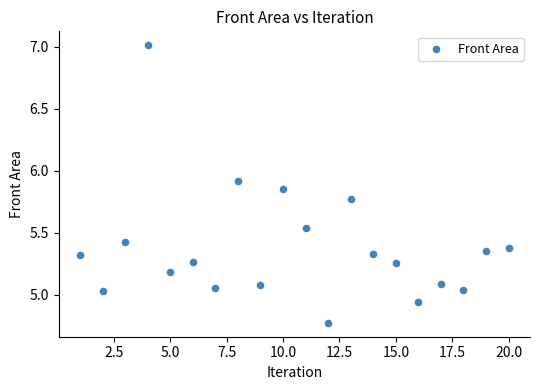

What is the range of Y values (max minus min)?

2.2